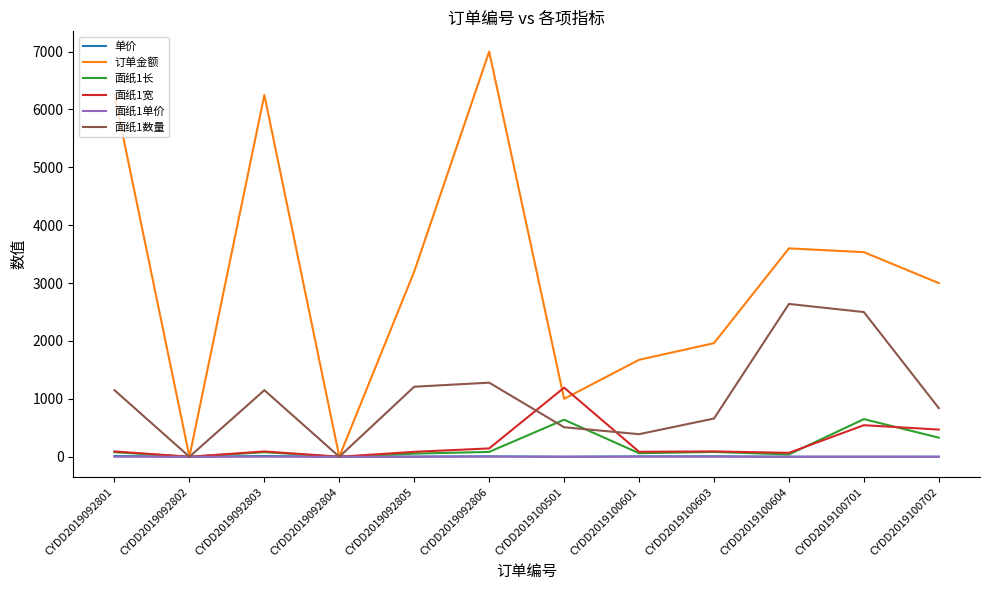

Between CYDD2019092802 and CYDD2019100603, which series saw the biggest shift?

订单金额